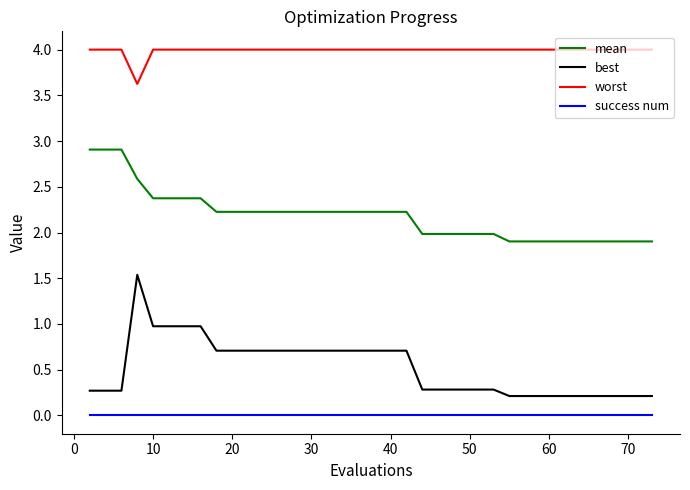

Rank the series by their maximum value, from highest to lowest.

worst, mean, best, success num